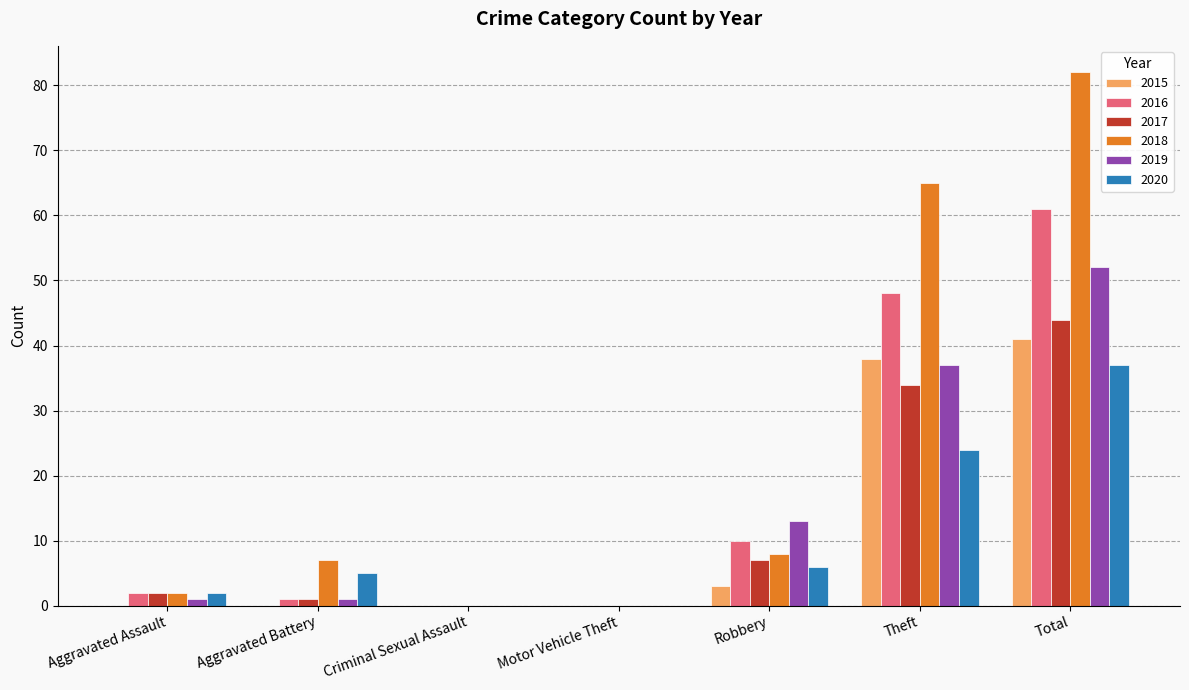

Are the bars horizontal?

No